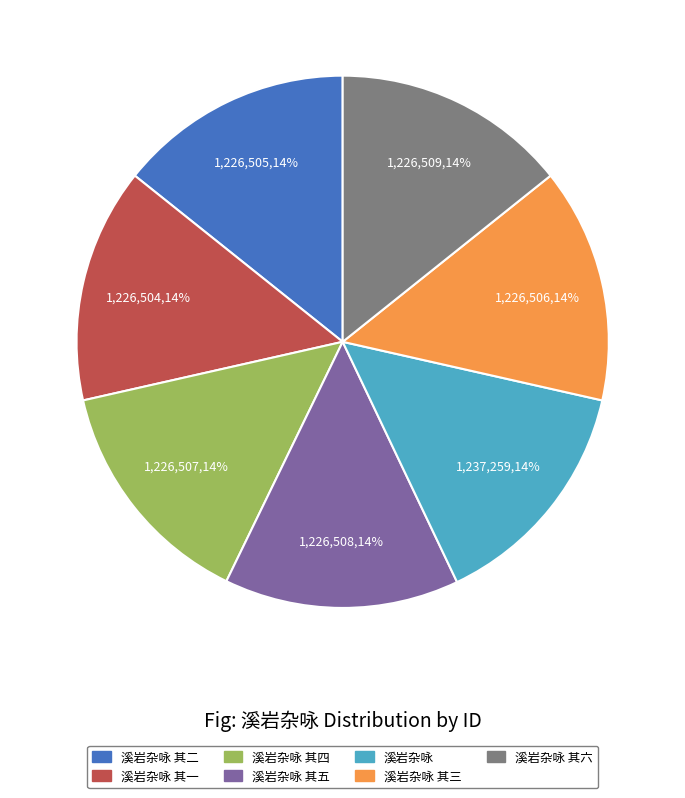

Approximately how many times larger is the value at 溪岩杂咏 其一 compared to 溪岩杂咏 其二?

1.0